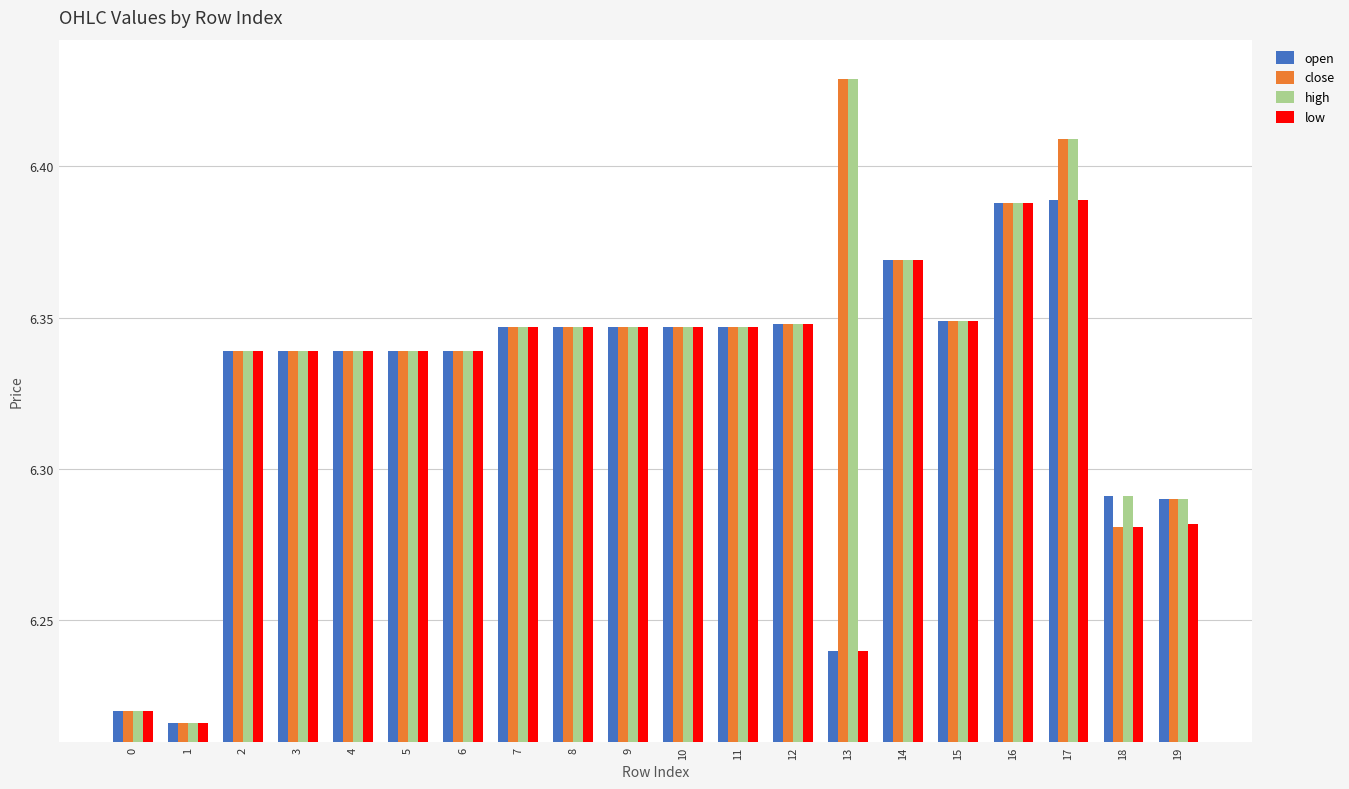

The value of high at 17 is 9.6. True or false?

False